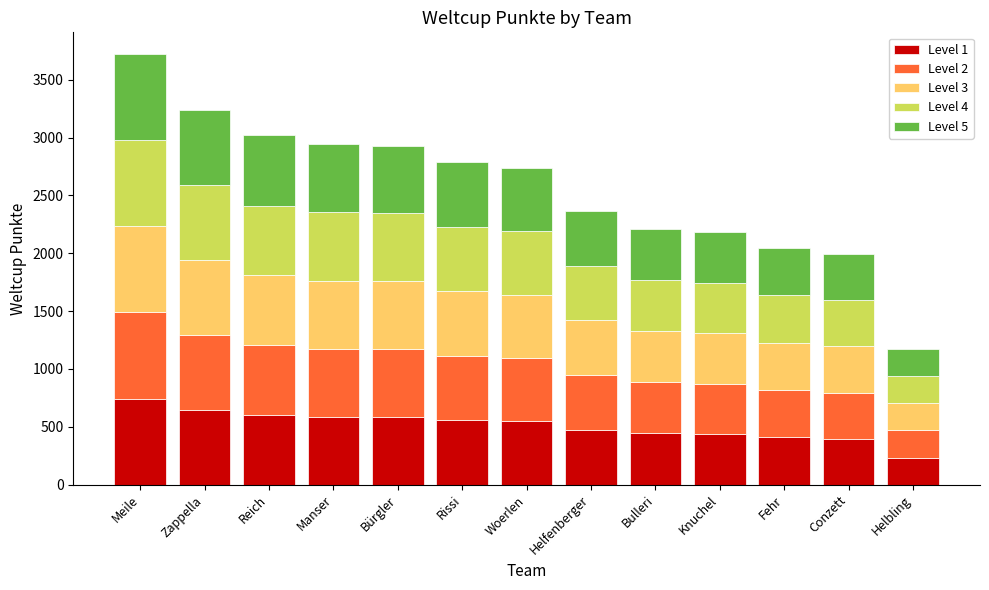

How many data points does each series have?

13